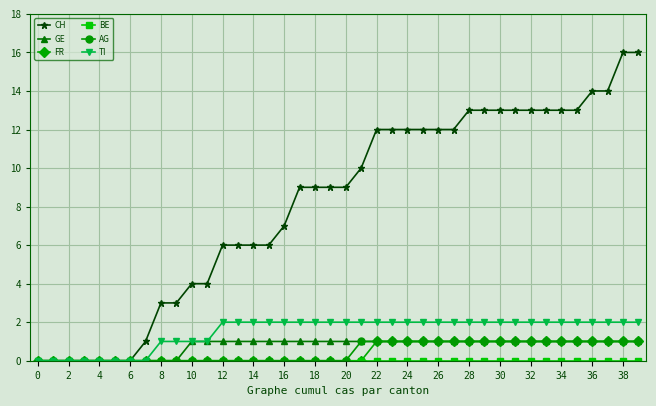

Which series has the largest range (max minus min)?

CH